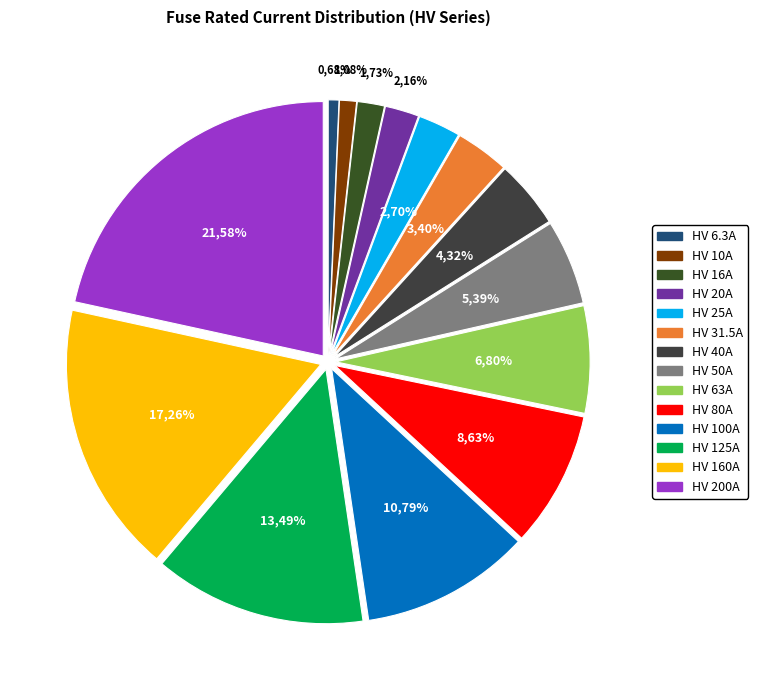

What is the total percentage of HV 10A and HV 80A?

9.7%